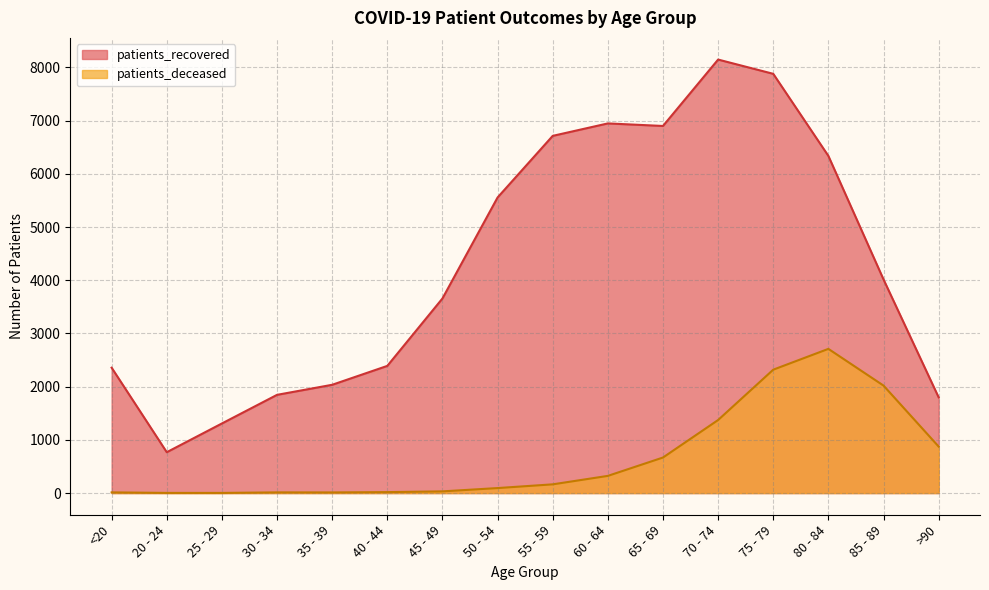

What is the label of the 8th point from the left?

50 - 54